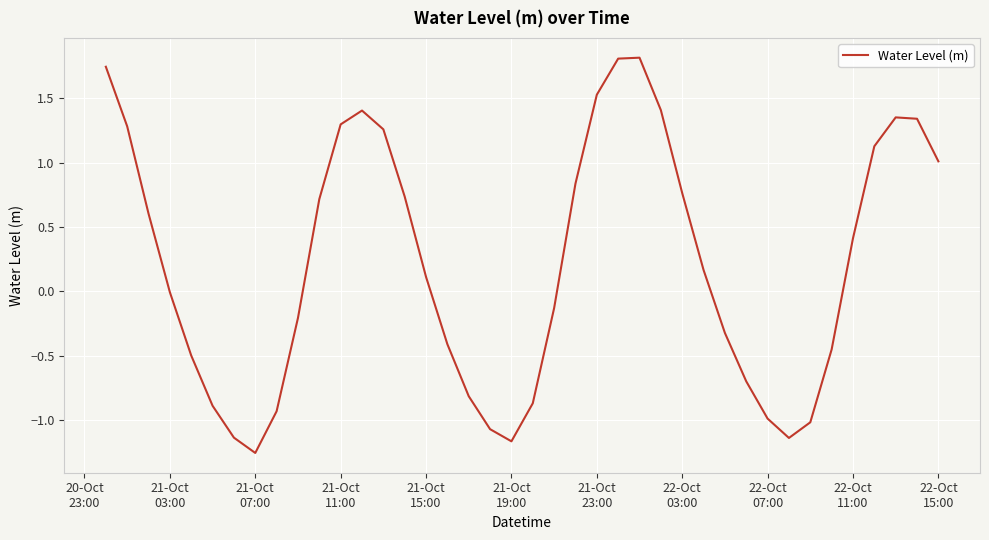

What is the greatest value displayed?

1.8